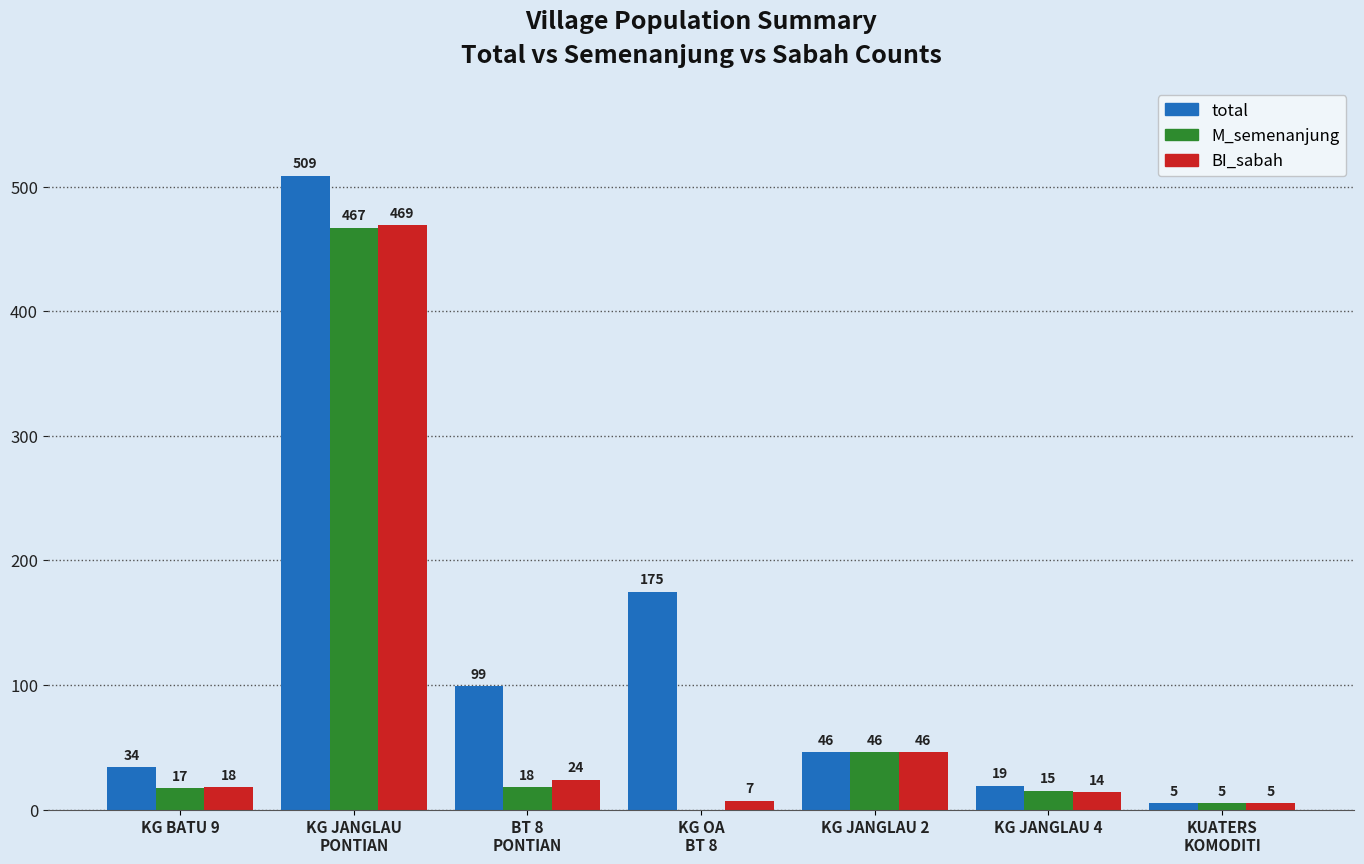

What are all the series names shown in the legend?

total, M_semenanjung, BI_sabah